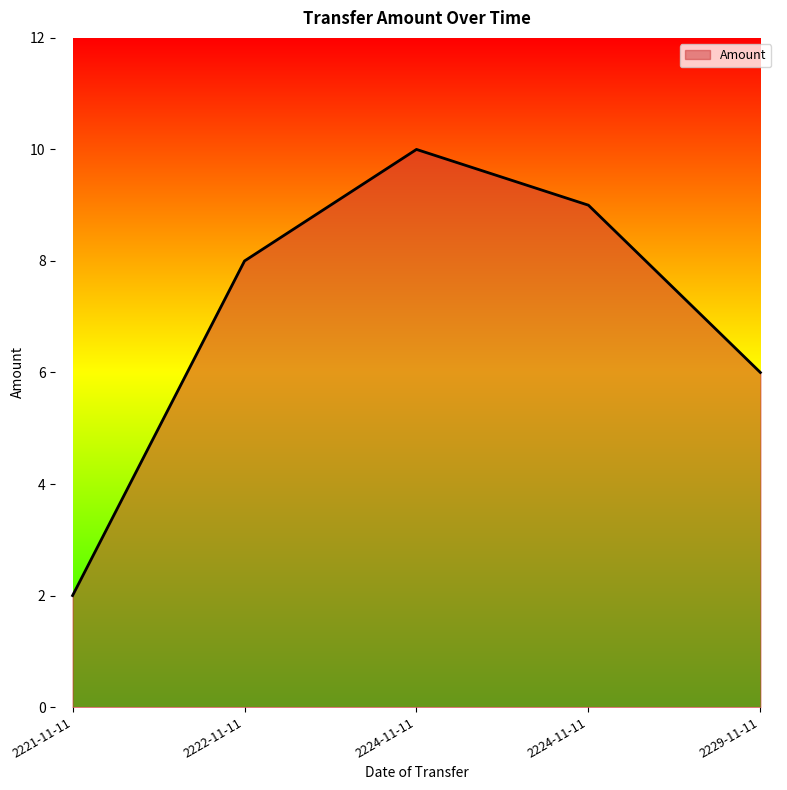

Count the number of categories in the chart.

5